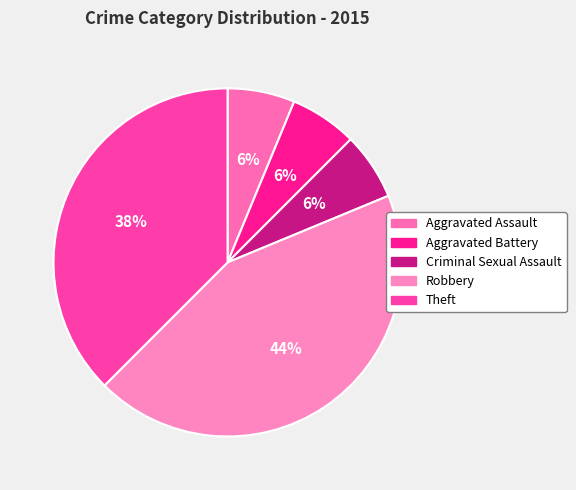

Does Aggravated Battery represent more than half of the total?

No